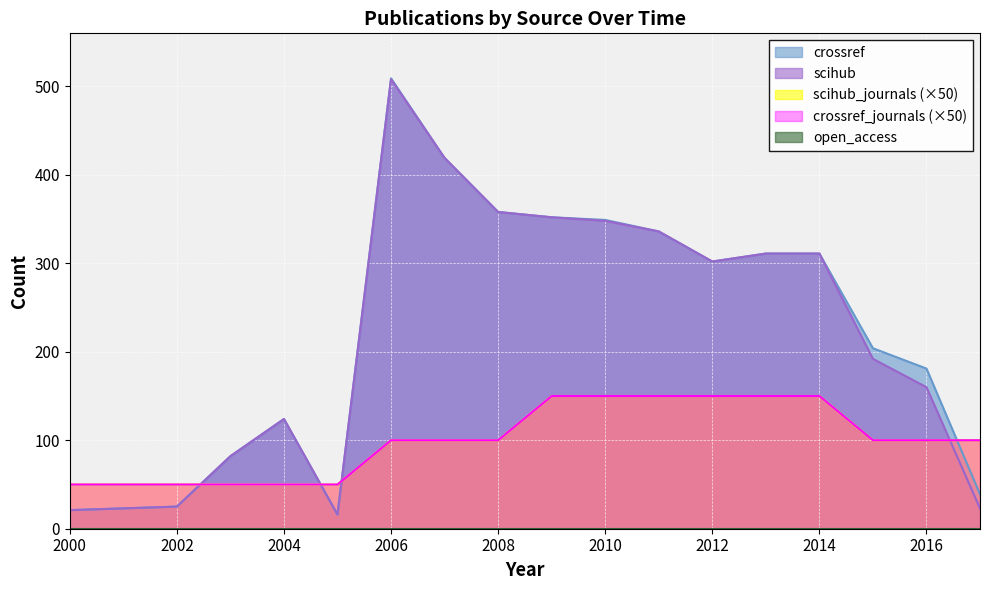

Which series changed the most between 2002 and 2017?

scihub_journals